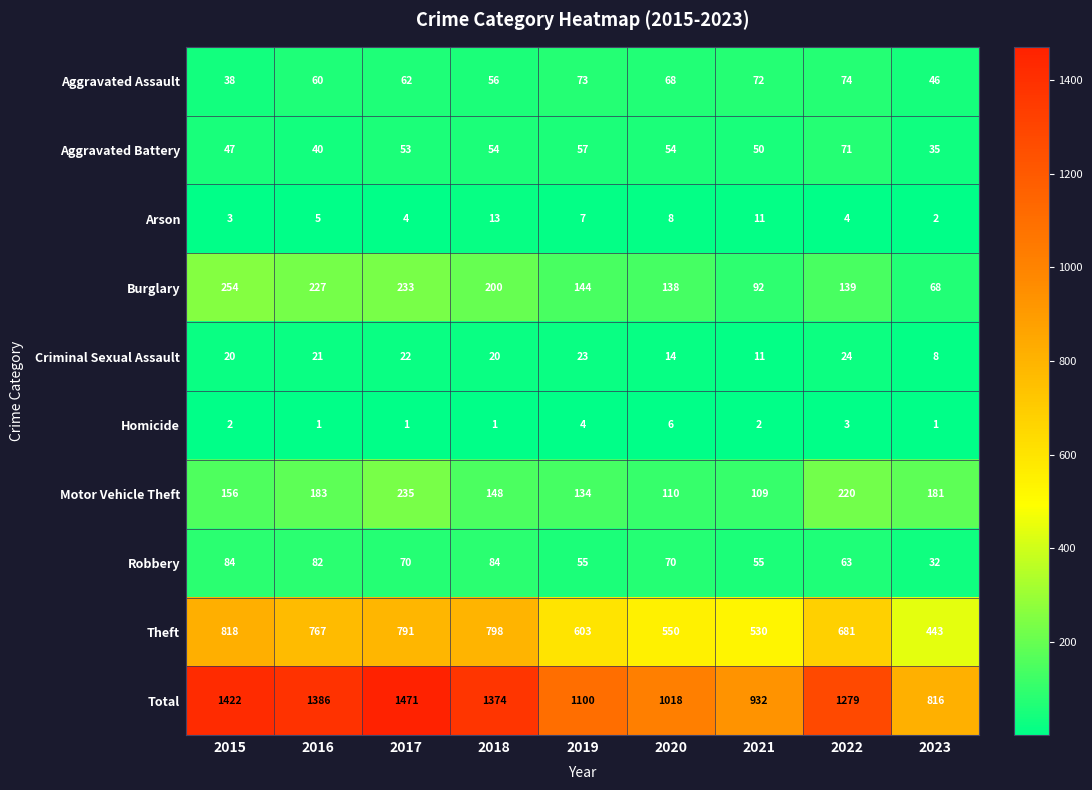

At 2020, list the series in order from smallest to largest.

Homicide, Arson, Criminal Sexual Assault, Aggravated Battery, Aggravated Assault, Robbery, Motor Vehicle Theft, Burglary, Theft, Total